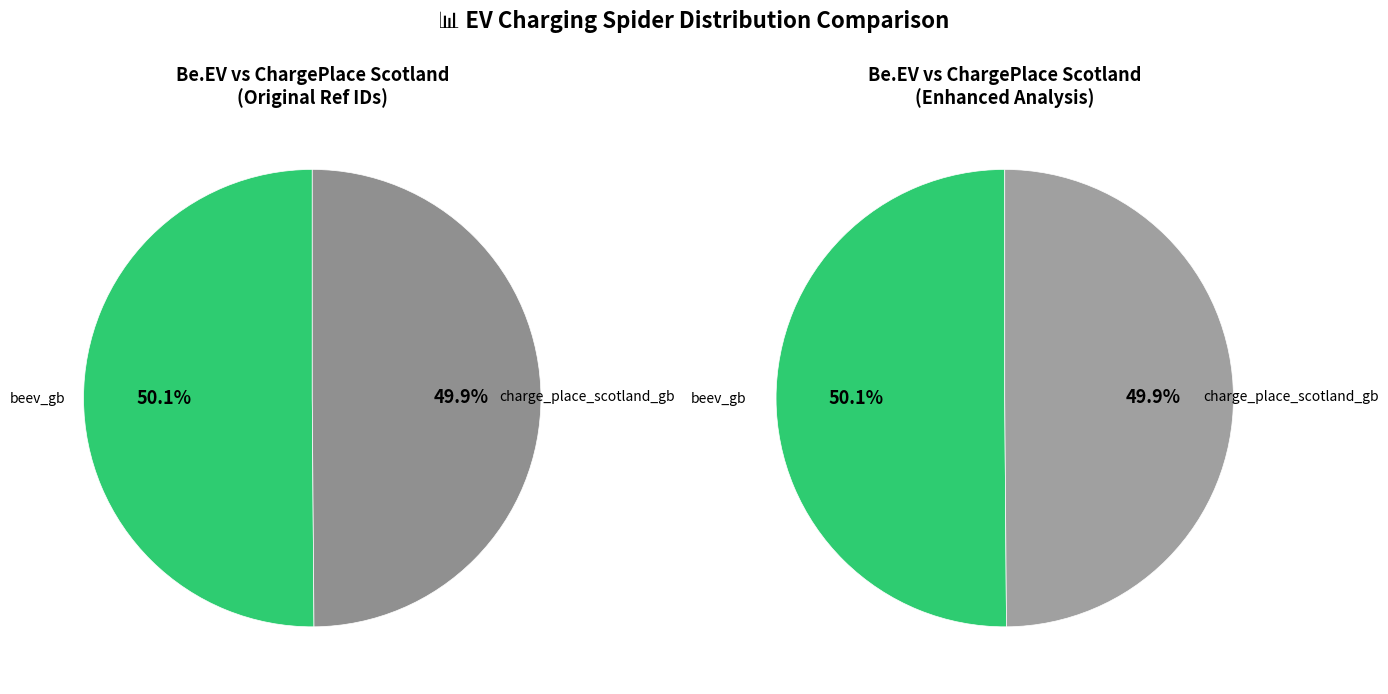

To the nearest percent, what is the combined percentage of beev_gb and charge_place_scotland_gb?

100%